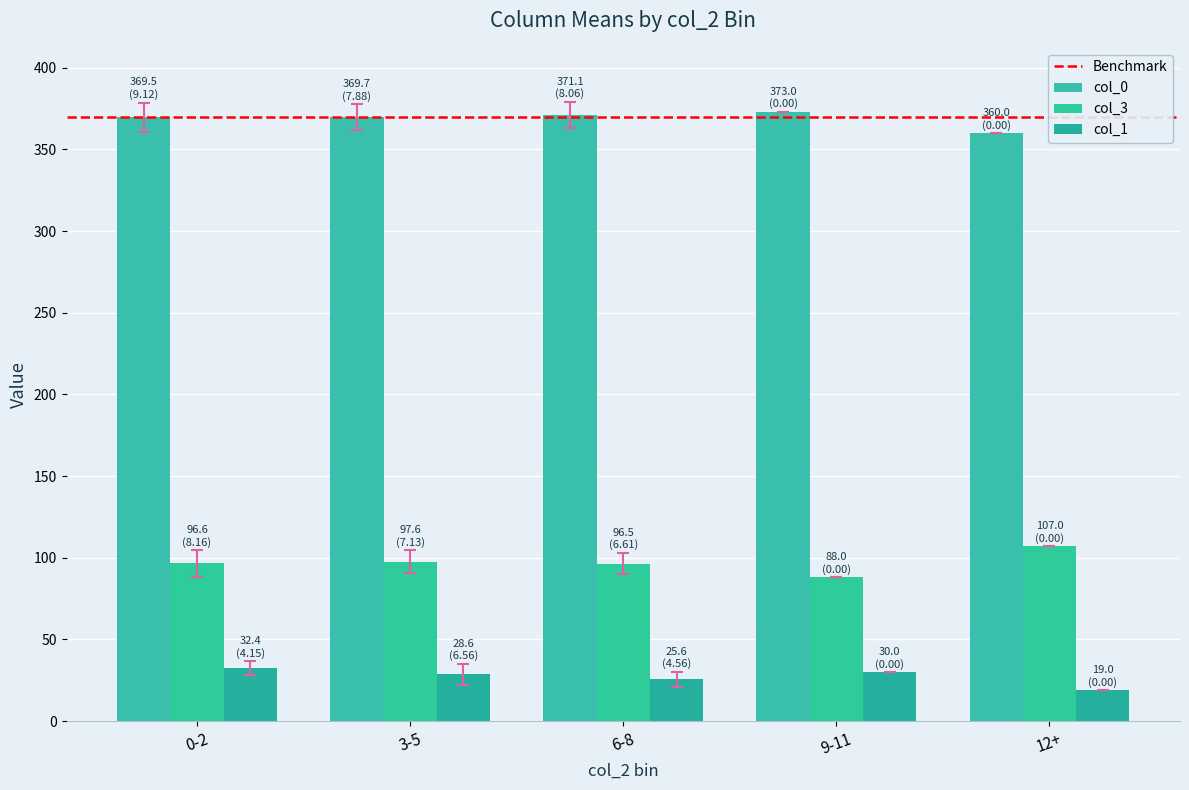

What is the value of the col_0 bar at the 2nd from the left?

369.7